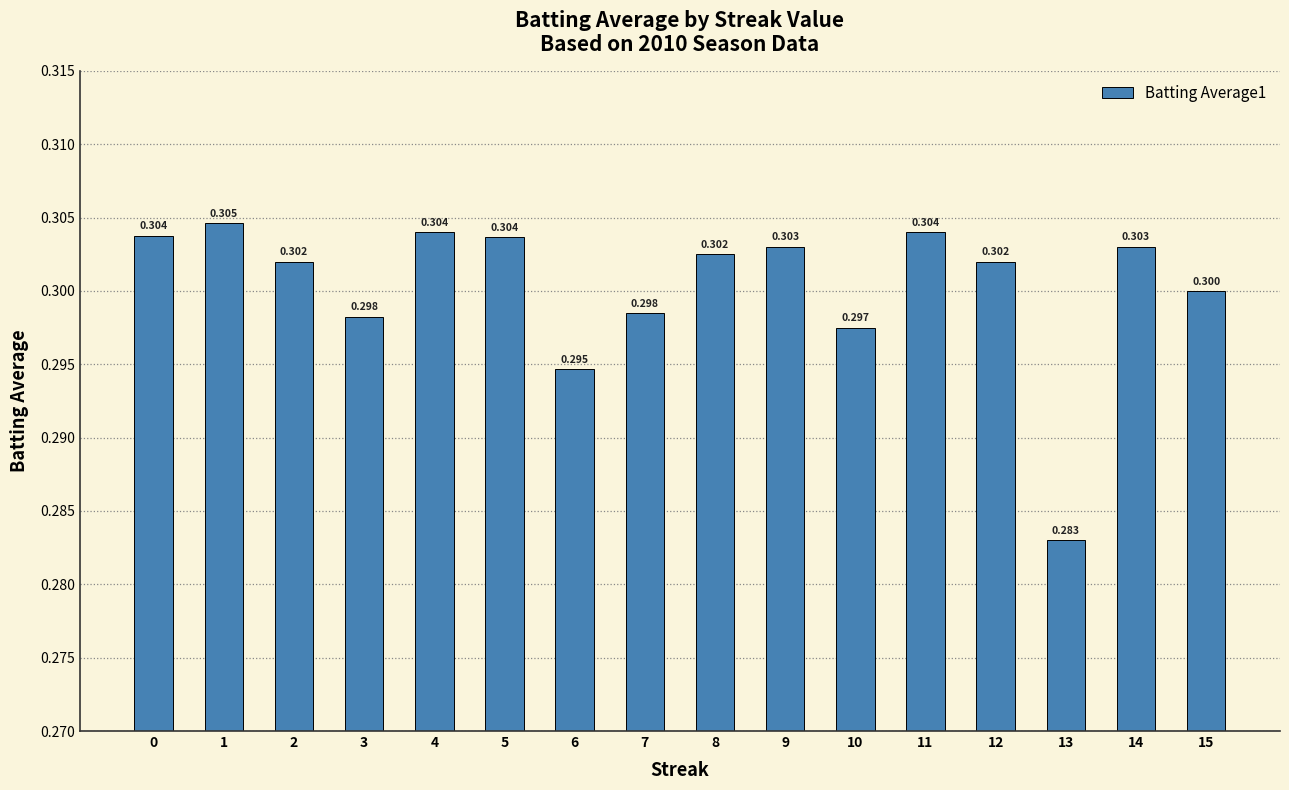

What is the average value?

0.3